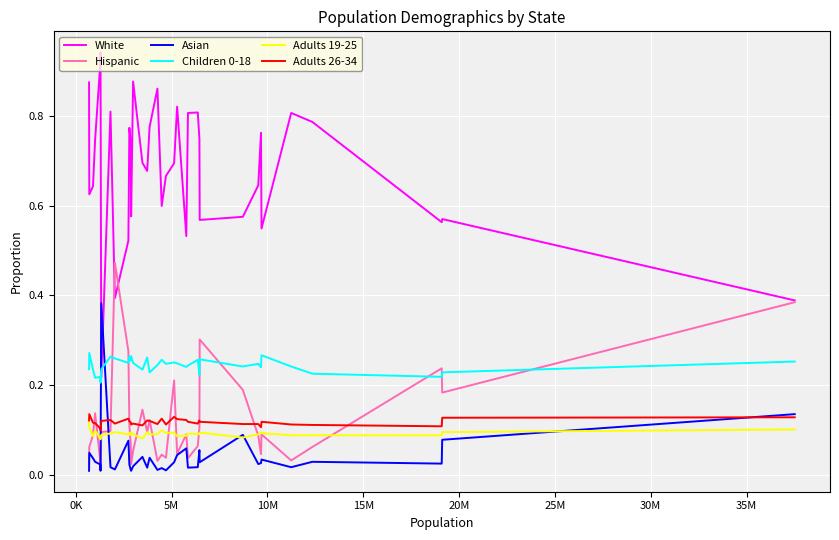

True or false: White and Asian intersect in this chart.

True